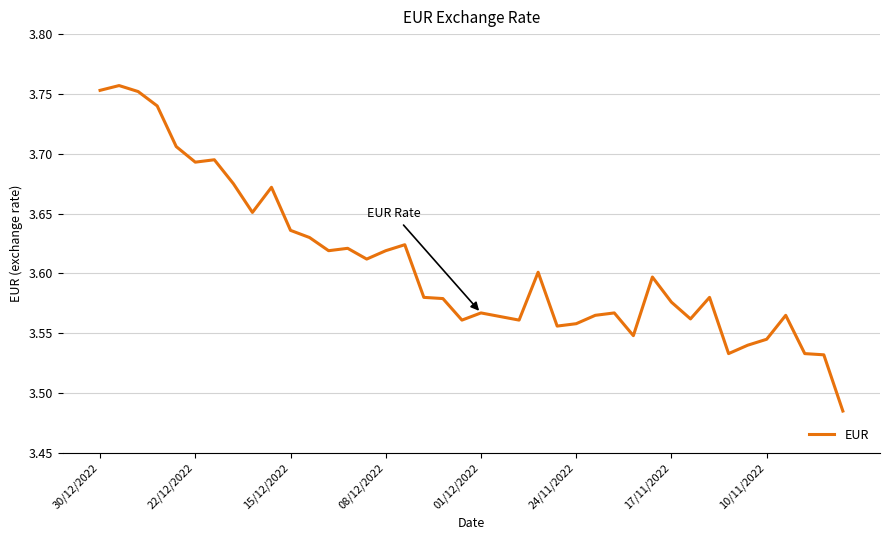

What is the difference between the maximum and minimum values?

0.3